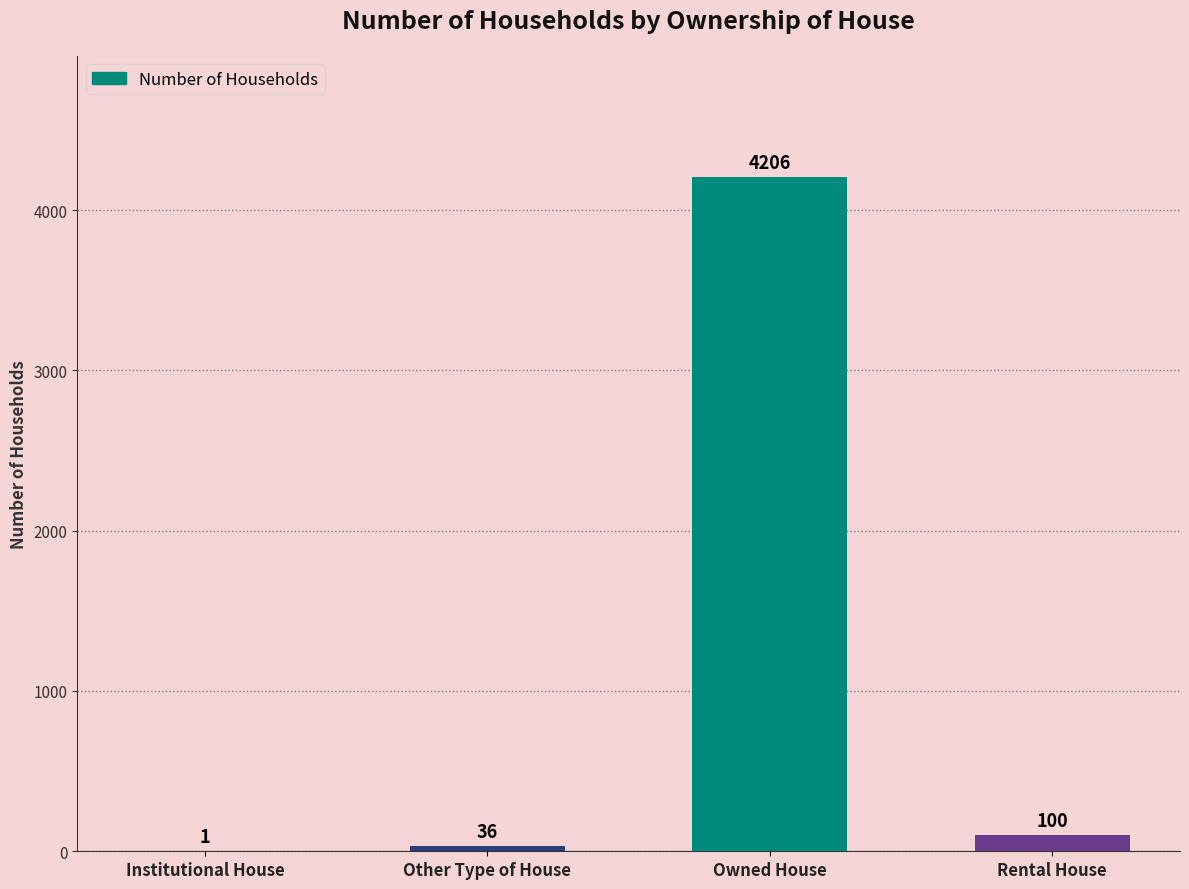

What is the change in value from Institutional House to Owned House?

+4205